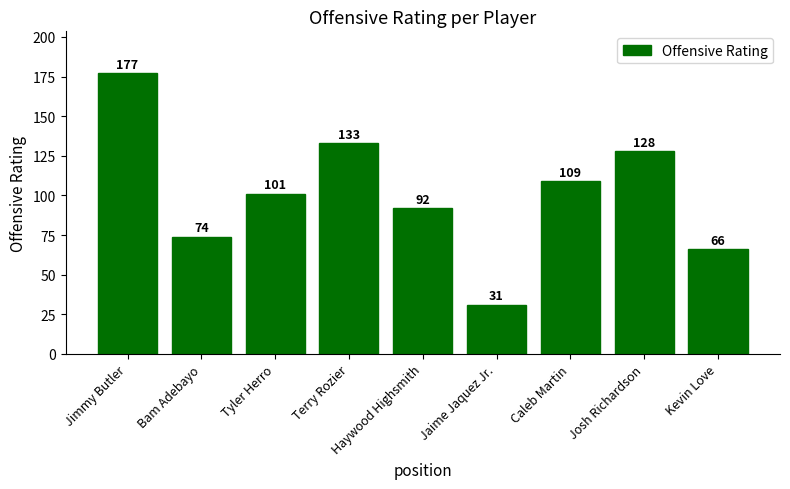

What is the label of the 7th bar from the left?

Caleb Martin